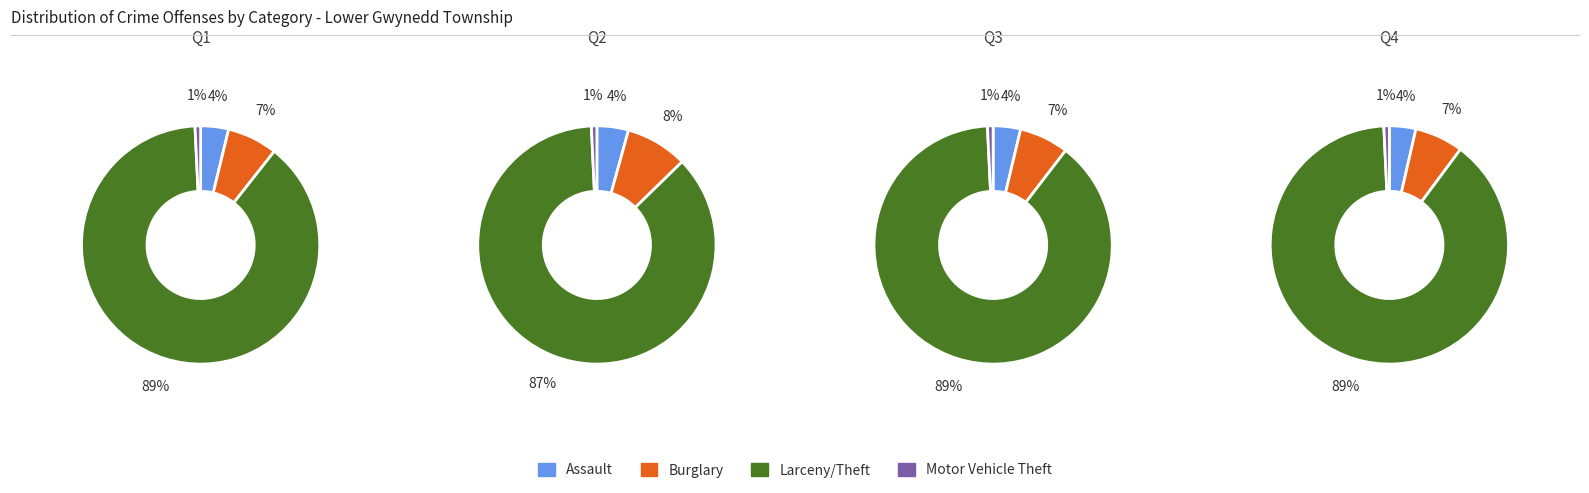

Between Motor Vehicle Theft and Burglary, which is larger?

Burglary